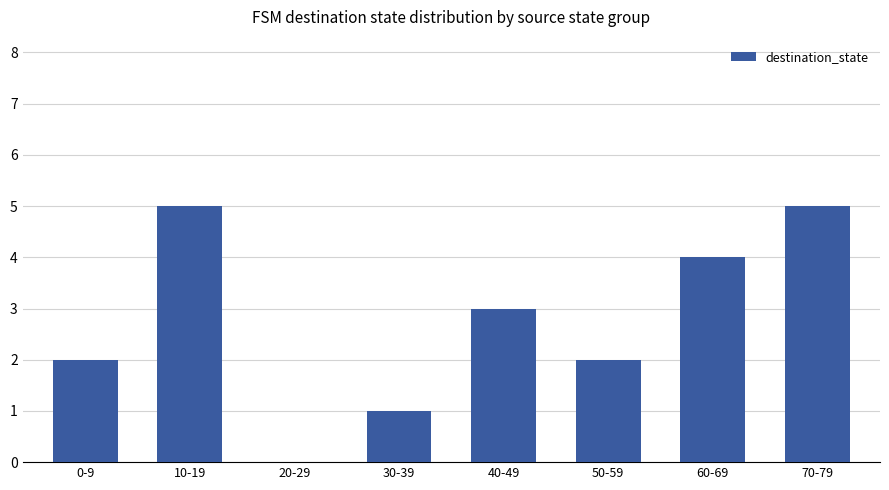

Is it true that the value at 60-69 is 4?

True